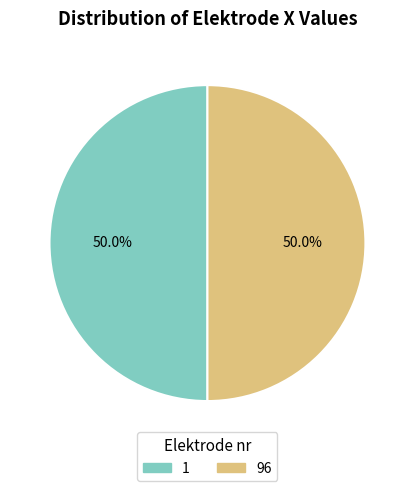

Do 1 and 96 together represent more than half of the pie?

Yes